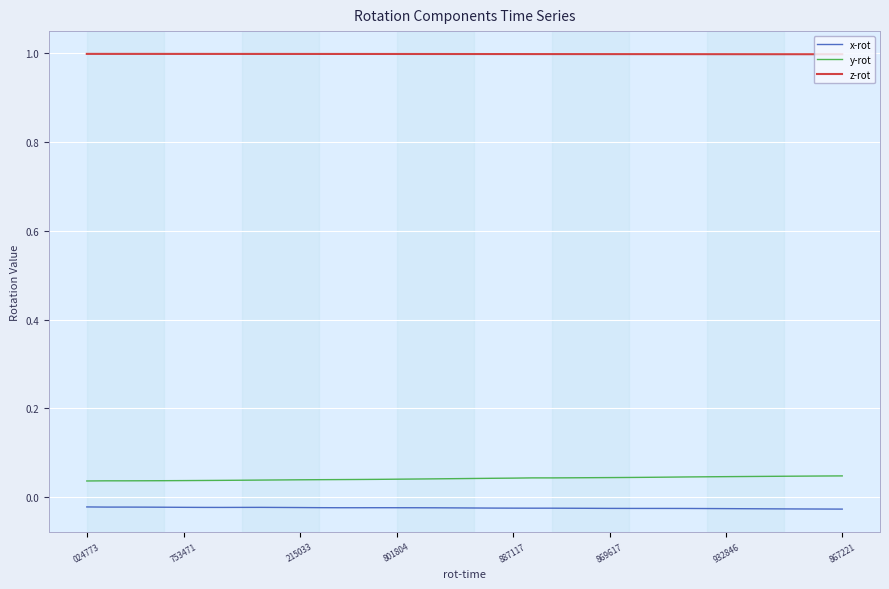

Which series has the largest total across all categories?

z-rot